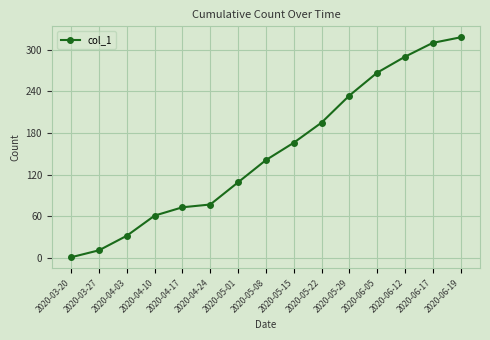

Does the chart have visible grid lines?

Yes